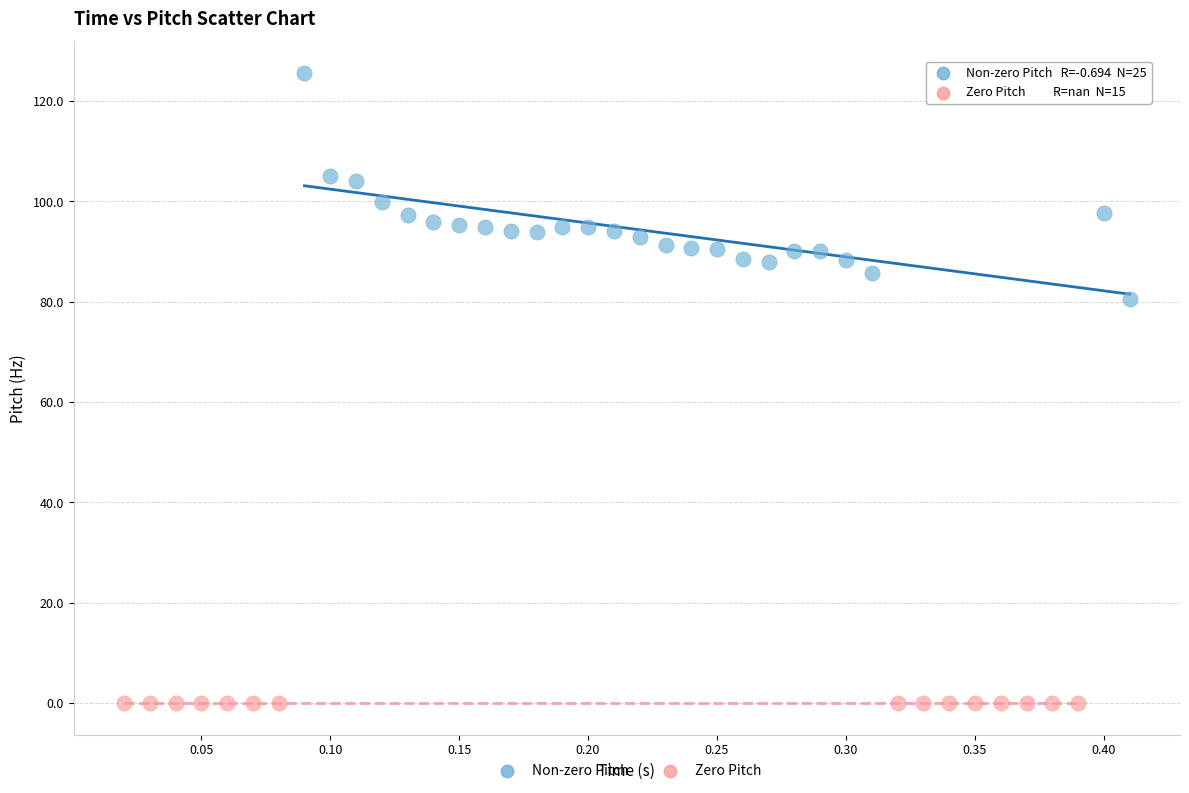

Which series contains the highest Y value?

Non-zero Pitch